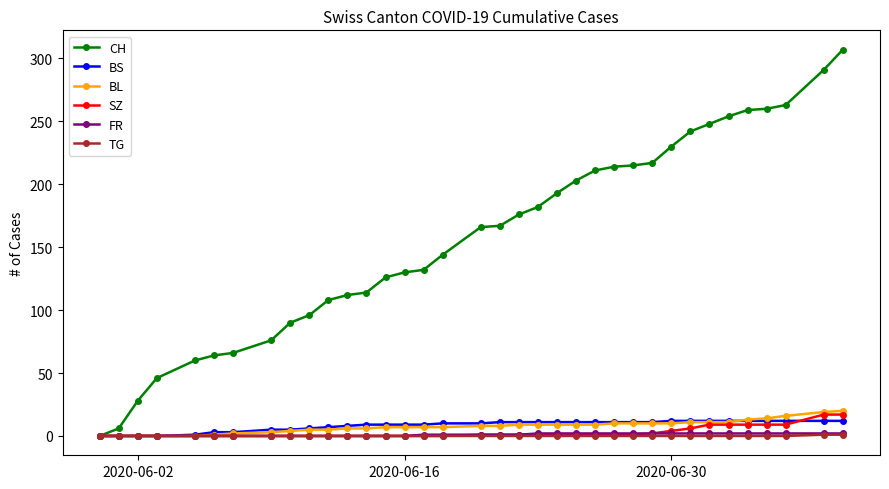

Which series has the largest total across all categories?

CH